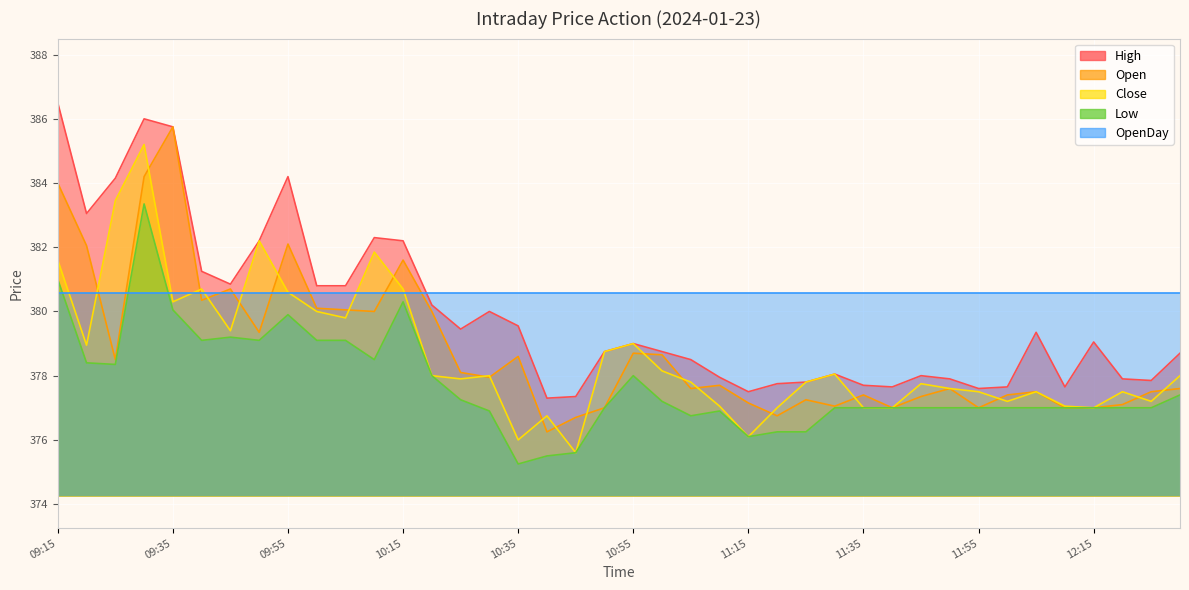

What is the difference between the highest and lowest values at 10:45?

1.8